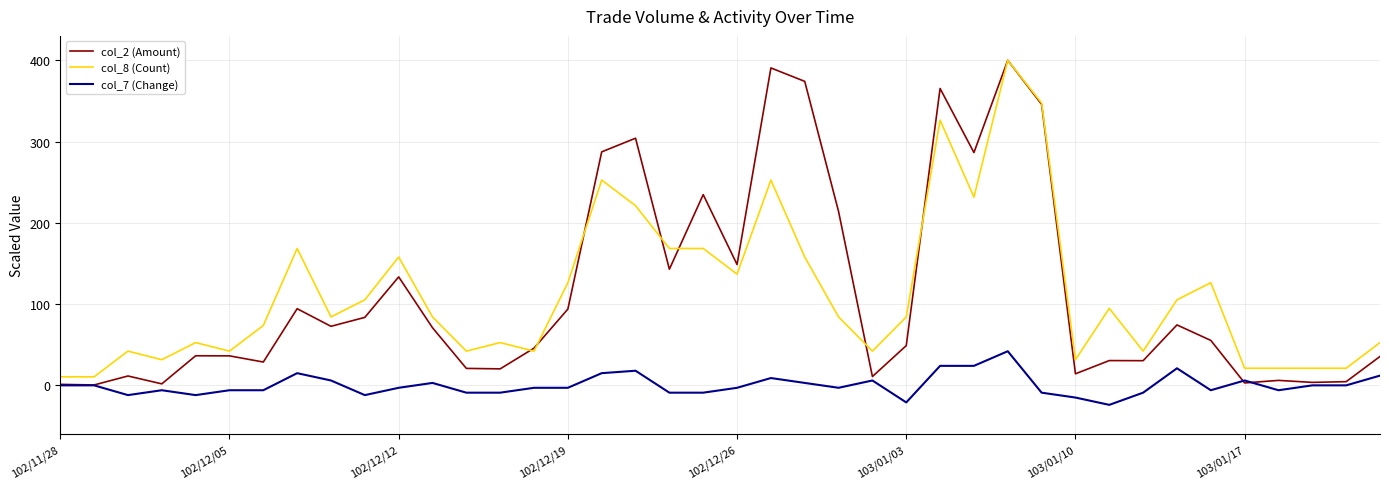

What is the sum of all col_2 (Amount) values?

4563.3